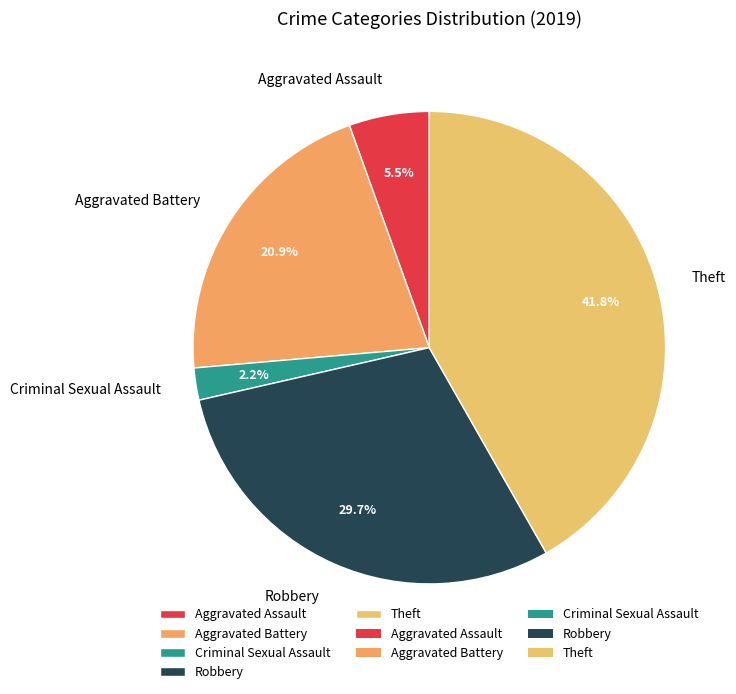

Does Aggravated Battery represent more than half of the total?

No